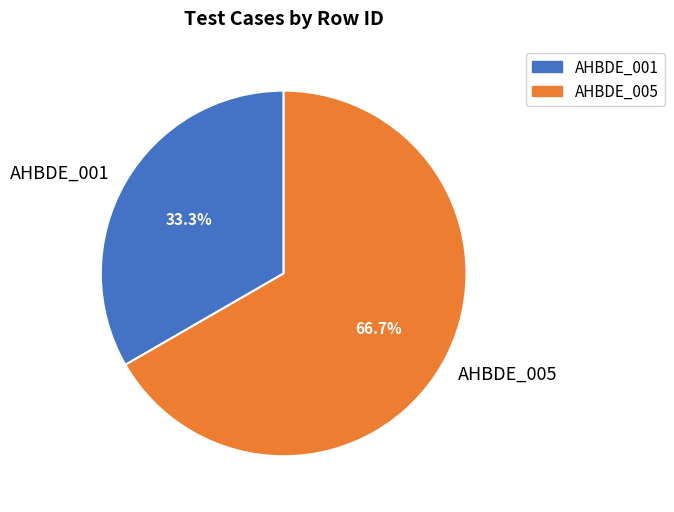

The AHBDE_005 slice represents 67% of the pie. True or false?

True